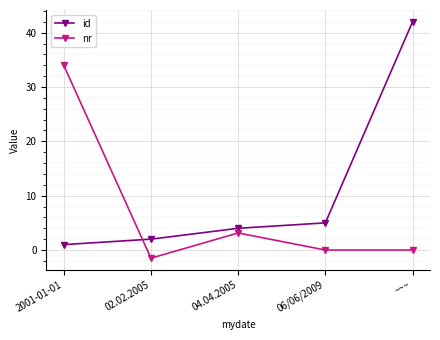

What is the value of the id point at the 5th from the left?

42.0